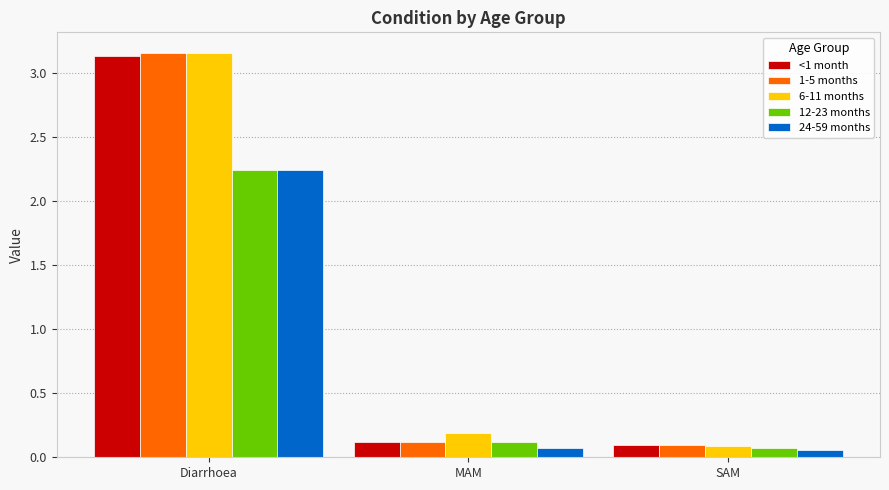

The value of 6-11 months at Diarrhoea is 5.3. True or false?

False